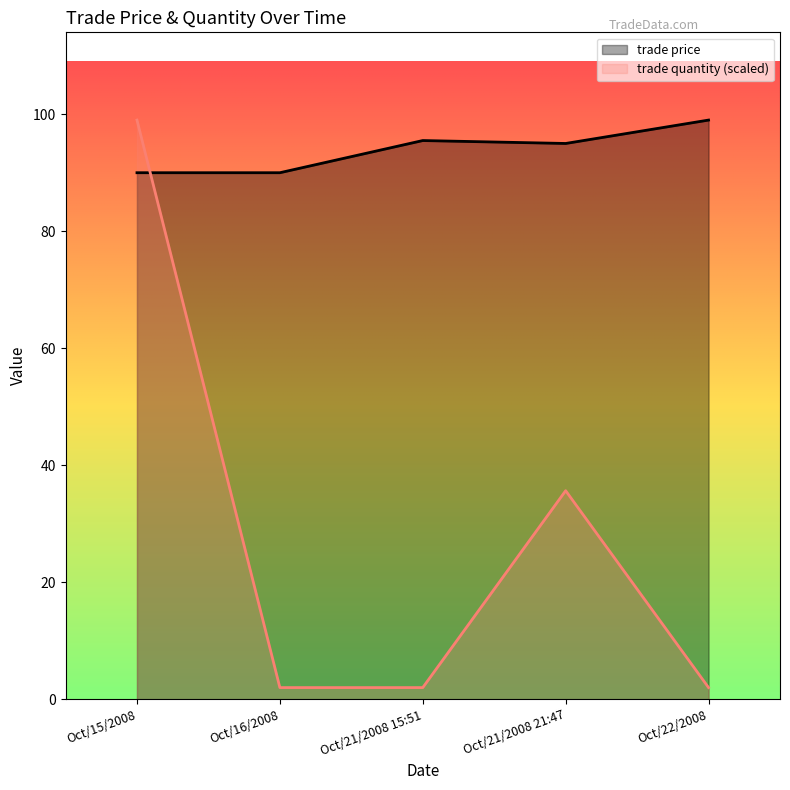

What is the label of the 2nd point from the right?

Oct/21/2008 21:47